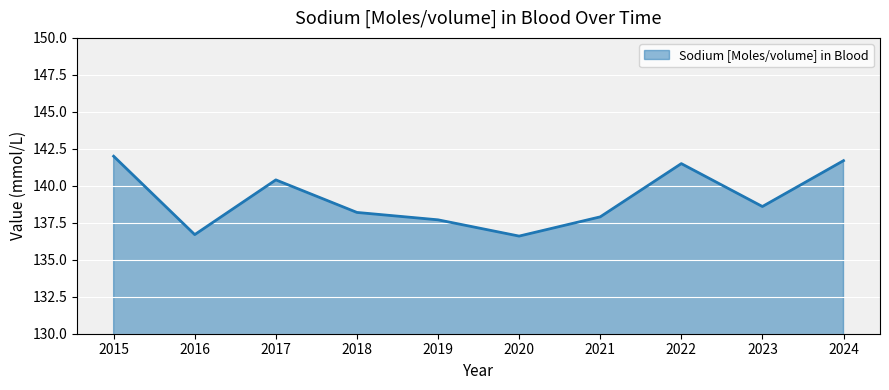

Approximately how many times larger is the value at 2015 compared to 2018?

1.0